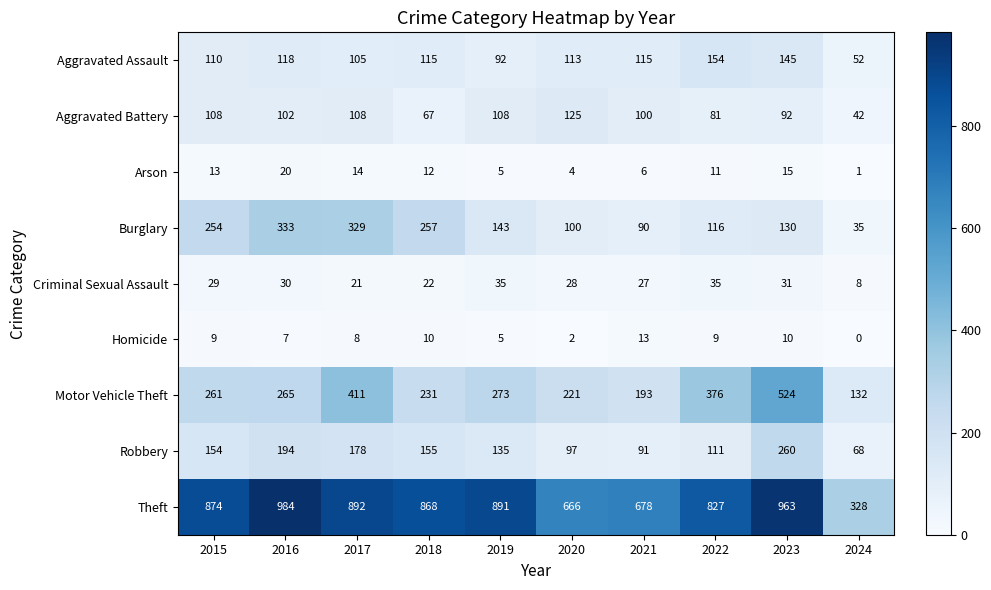

List the series in order of their peak value, lowest first.

Homicide, Arson, Criminal Sexual Assault, Aggravated Battery, Aggravated Assault, Robbery, Burglary, Motor Vehicle Theft, Theft